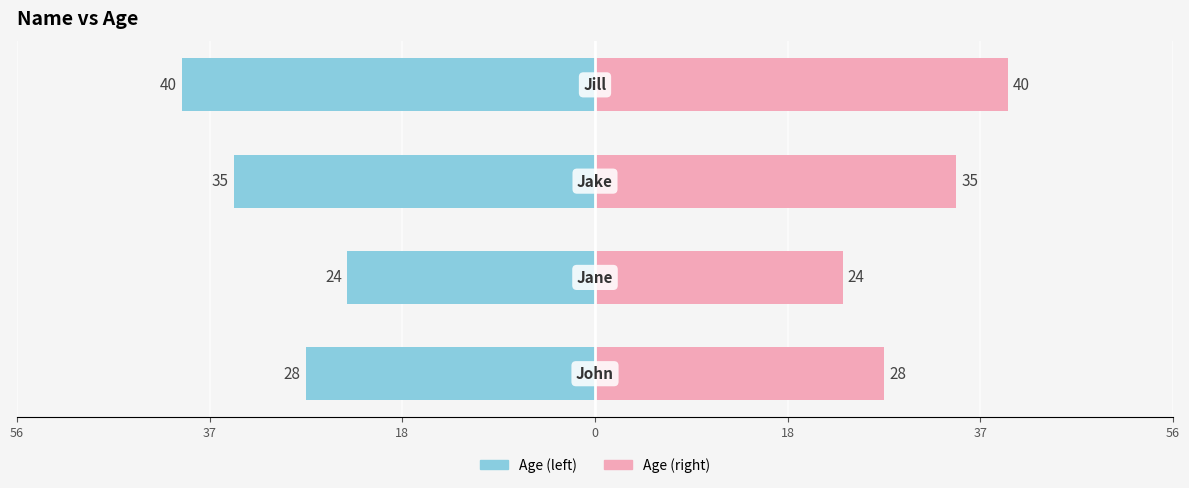

Reading left to right, extract all data points from this chart.

Age: -28	-24	-35	-40
Age (right): 28	24	35	40